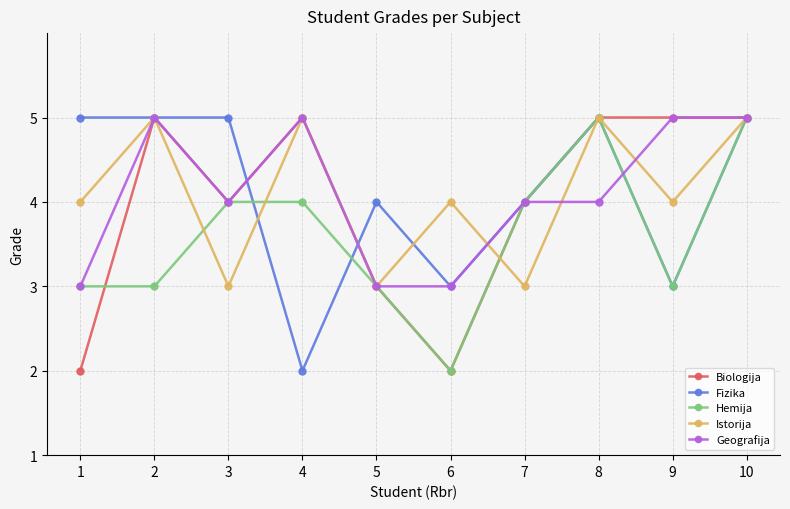

The Istorija series shows 5 at 10. True or false?

True